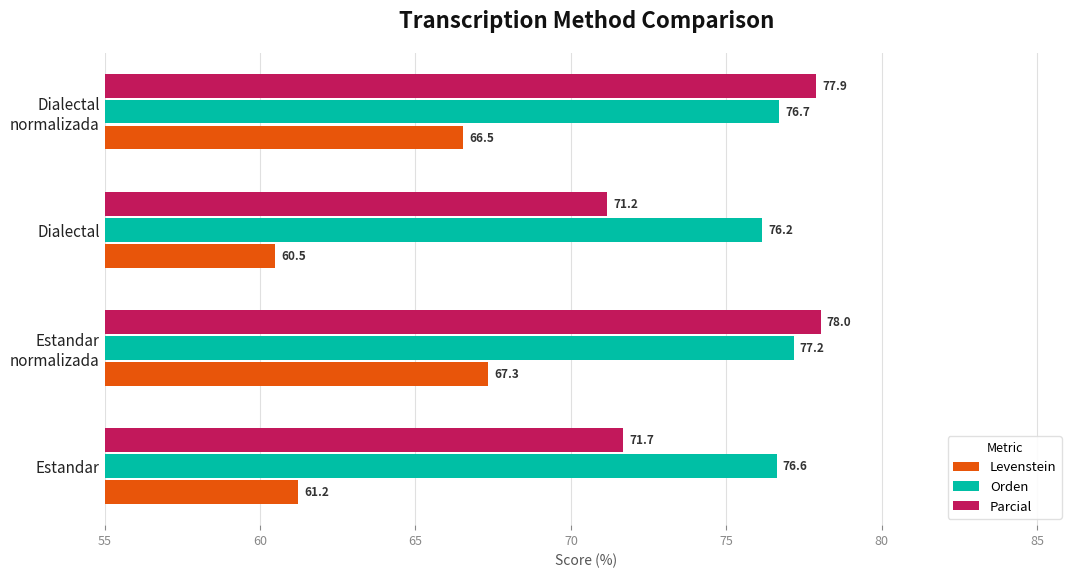

The Orden series shows 30.3 at Dialectal. True or false?

False